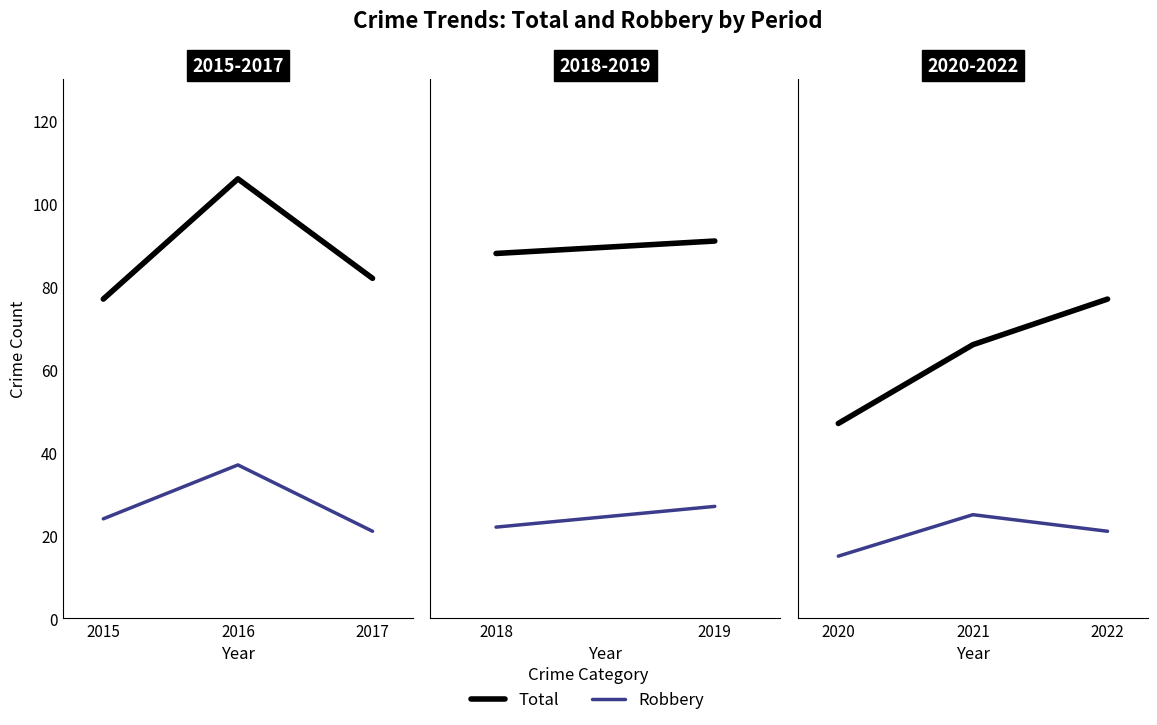

How many lines are shown in the chart?

2